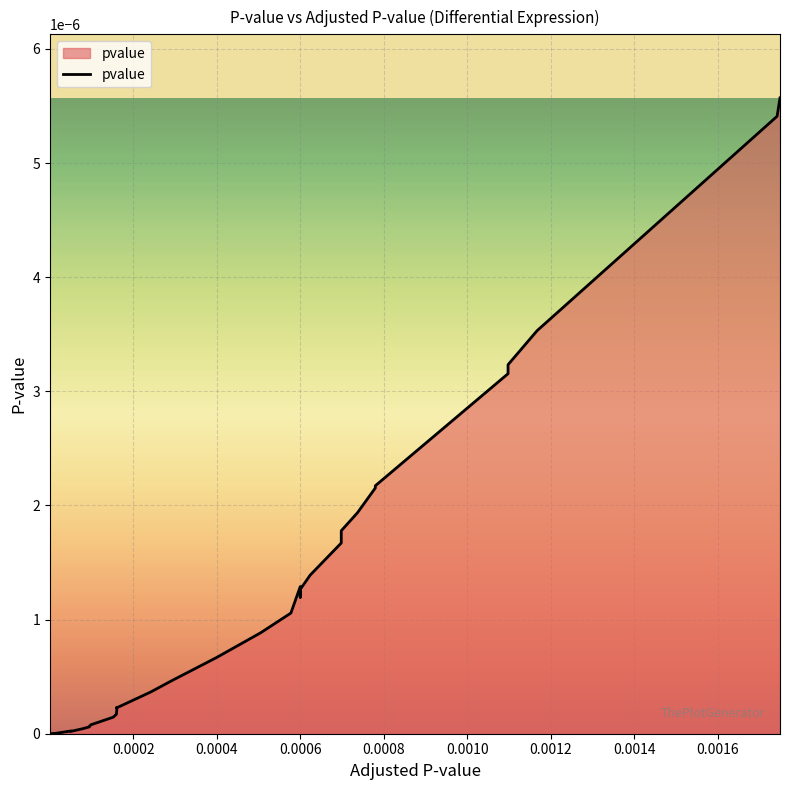

Count the number of data series in this chart.

1